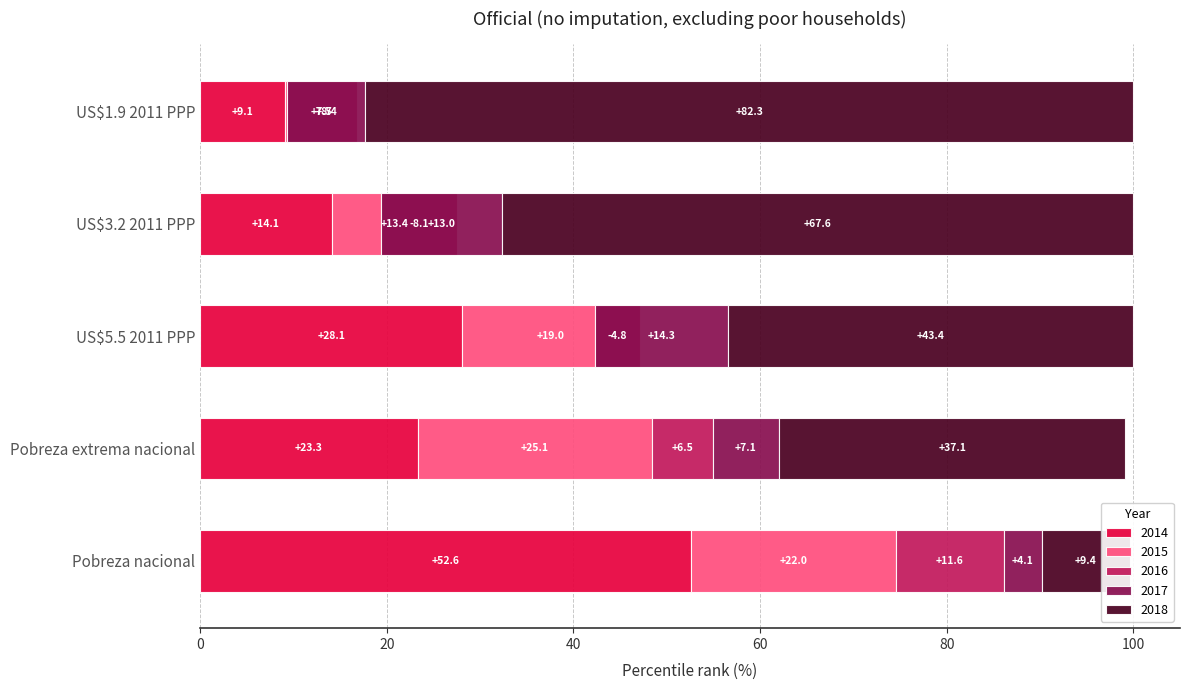

How many data points in 2017 are above 56?

3